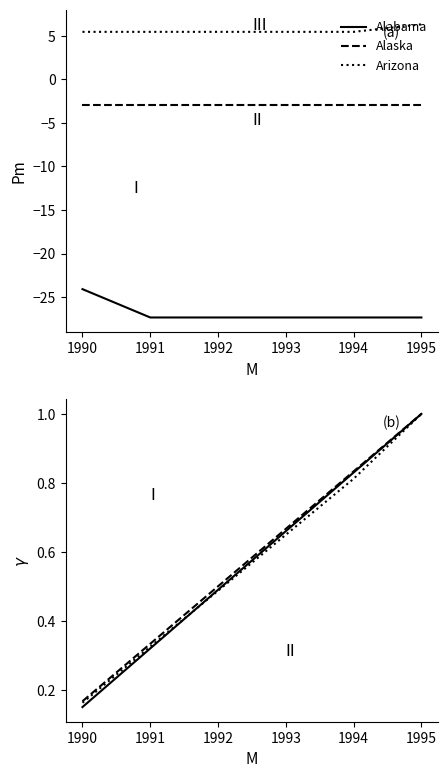

After their last crossing, which series has the higher values: Arizona or Alabama?

Alabama